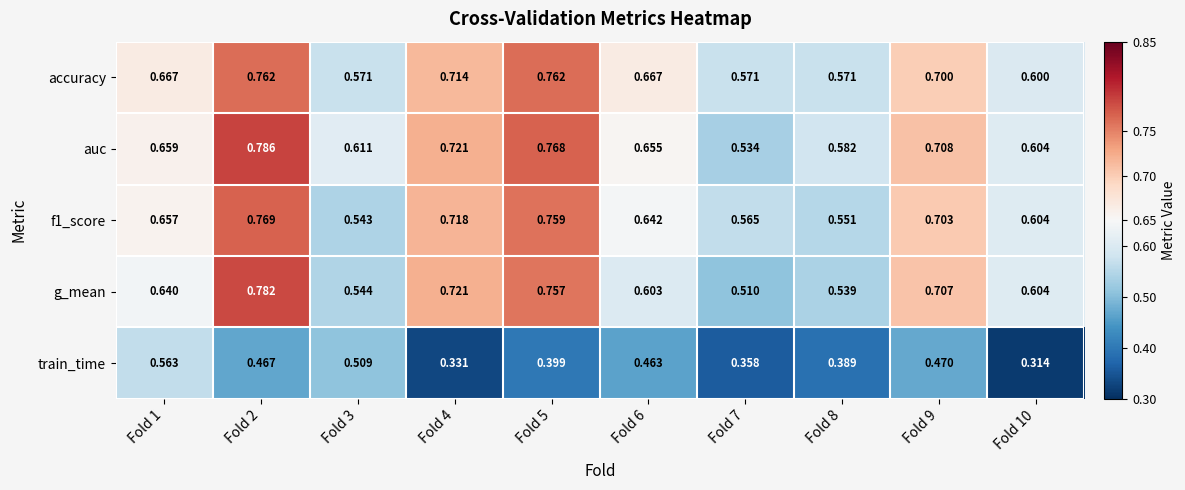

Which series has the largest range (max minus min)?

g_mean